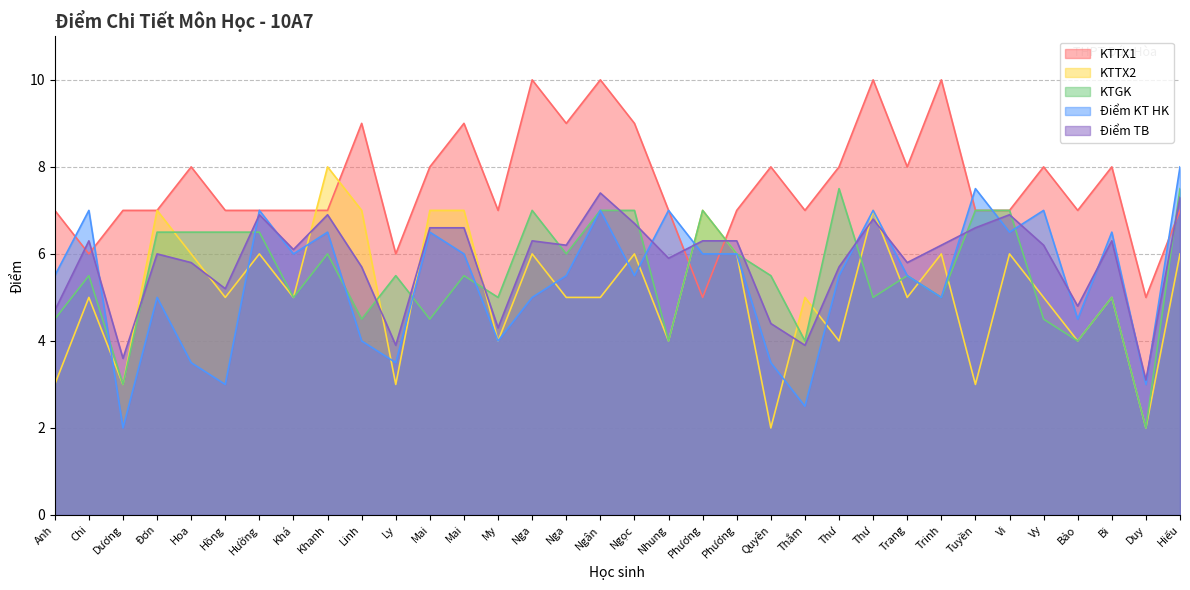

List the labels in order of KTTX2 value, largest first.

Khanh, Đơn, Linh, Mai, Mai, Phương, Thư, Hoa, Hường, Nga, Ngọc, Phương, Trinh, Vi, Hiếu, Chi, Hồng, Khá, Nga, Ngân, Thắm, Trang, Vy, Bi, My, Nhung, Thư, Bảo, Anh, Dương, Ly, Tuyền, Quyên, Duy